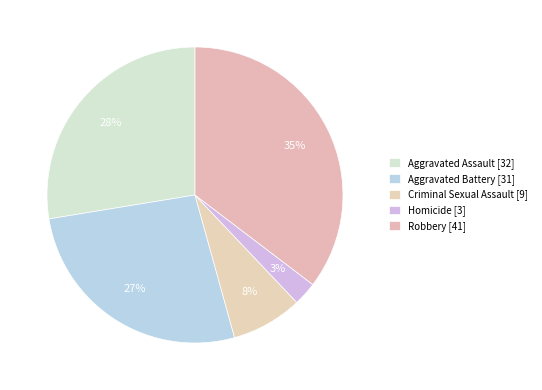

How many slices are in this pie chart?

5